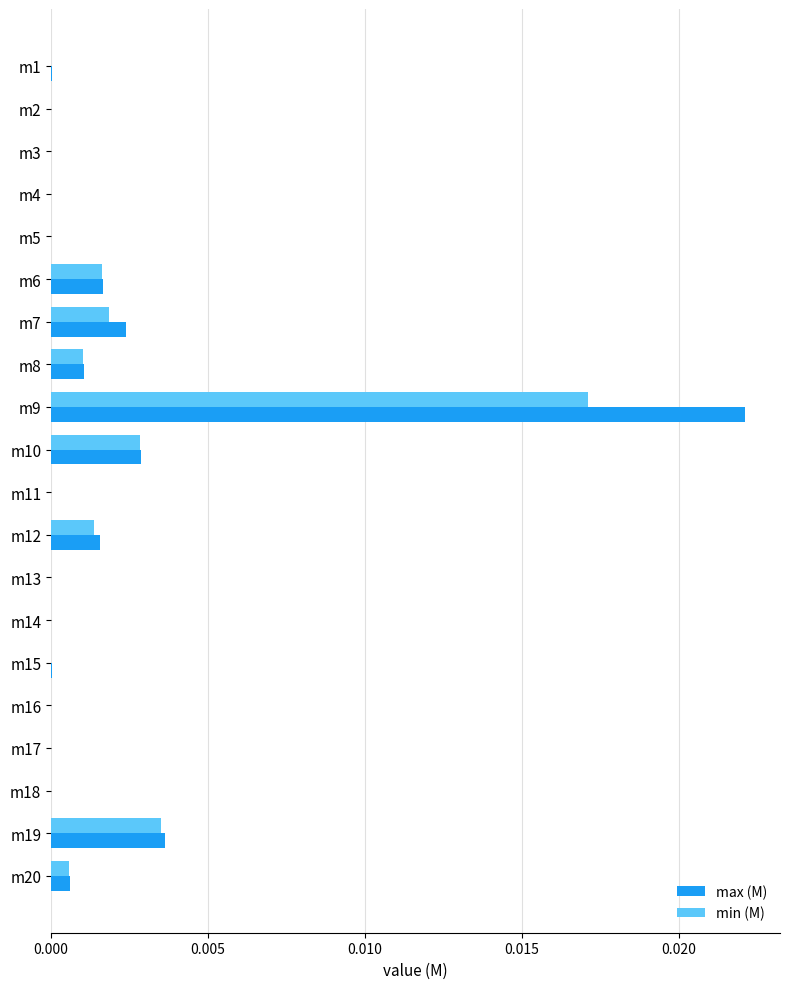

Is the value of min (M) at m9 greater than the value of max (M) at m15?

Yes